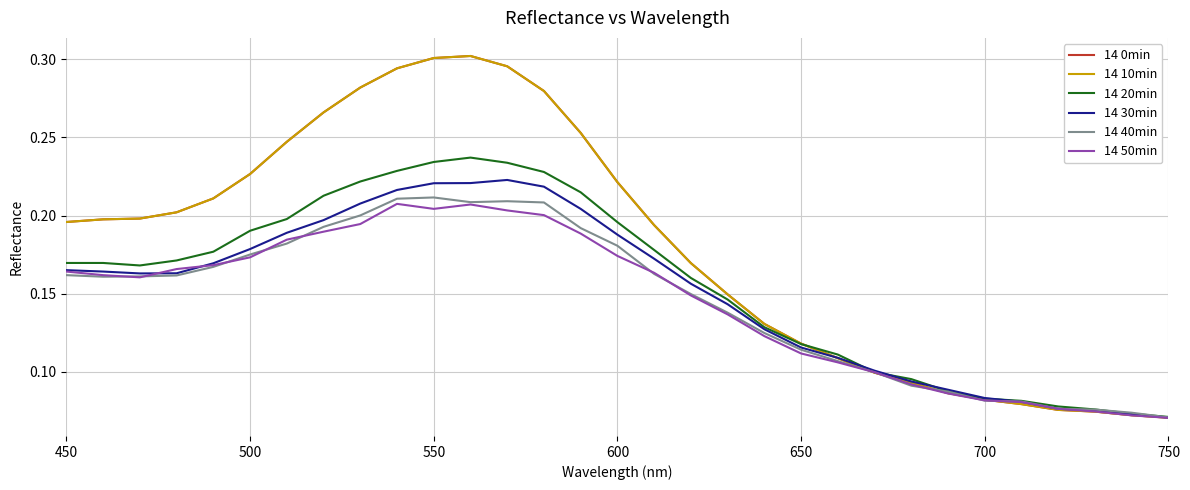

Reading left to right, transcribe all the data shown in this chart.

14 0min: 0.2	0.2	0.2	0.2	0.2	0.2	0.2	0.3	0.3	0.3	0.3	0.3	0.3	0.3	0.3	0.2	0.2	0.2	0.1	0.1	0.1	0.1	0.1	0.1	0.1	0.1	0.1	0.1	0.1	0.1	0.1
14 10min: 0.2	0.2	0.2	0.2	0.2	0.2	0.2	0.3	0.3	0.3	0.3	0.3	0.3	0.3	0.3	0.2	0.2	0.2	0.1	0.1	0.1	0.1	0.1	0.1	0.1	0.1	0.1	0.1	0.1	0.1	0.1
14 20min: 0.2	0.2	0.2	0.2	0.2	0.2	0.2	0.2	0.2	0.2	0.2	0.2	0.2	0.2	0.2	0.2	0.2	0.2	0.1	0.1	0.1	0.1	0.1	0.1	0.1	0.1	0.1	0.1	0.1	0.1	0.1
14 30min: 0.2	0.2	0.2	0.2	0.2	0.2	0.2	0.2	0.2	0.2	0.2	0.2	0.2	0.2	0.2	0.2	0.2	0.2	0.1	0.1	0.1	0.1	0.1	0.1	0.1	0.1	0.1	0.1	0.1	0.1	0.1
14 40min: 0.2	0.2	0.2	0.2	0.2	0.2	0.2	0.2	0.2	0.2	0.2	0.2	0.2	0.2	0.2	0.2	0.2	0.1	0.1	0.1	0.1	0.1	0.1	0.1	0.1	0.1	0.1	0.1	0.1	0.1	0.1
14 50min: 0.2	0.2	0.2	0.2	0.2	0.2	0.2	0.2	0.2	0.2	0.2	0.2	0.2	0.2	0.2	0.2	0.2	0.1	0.1	0.1	0.1	0.1	0.1	0.1	0.1	0.1	0.1	0.1	0.1	0.1	0.1